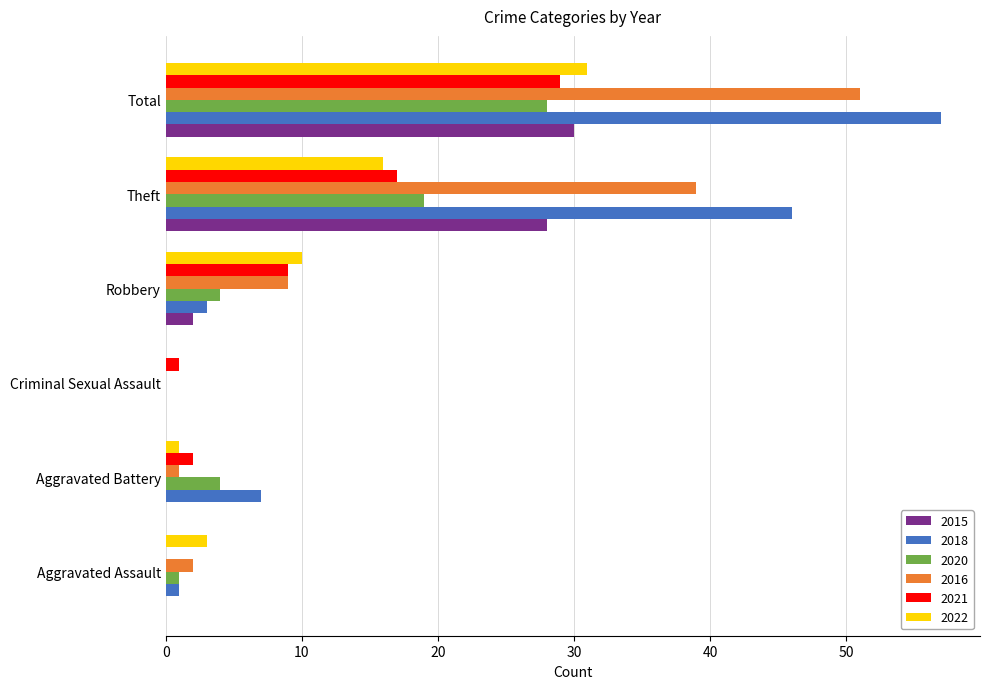

At which category is the sum across all series the highest?

Total